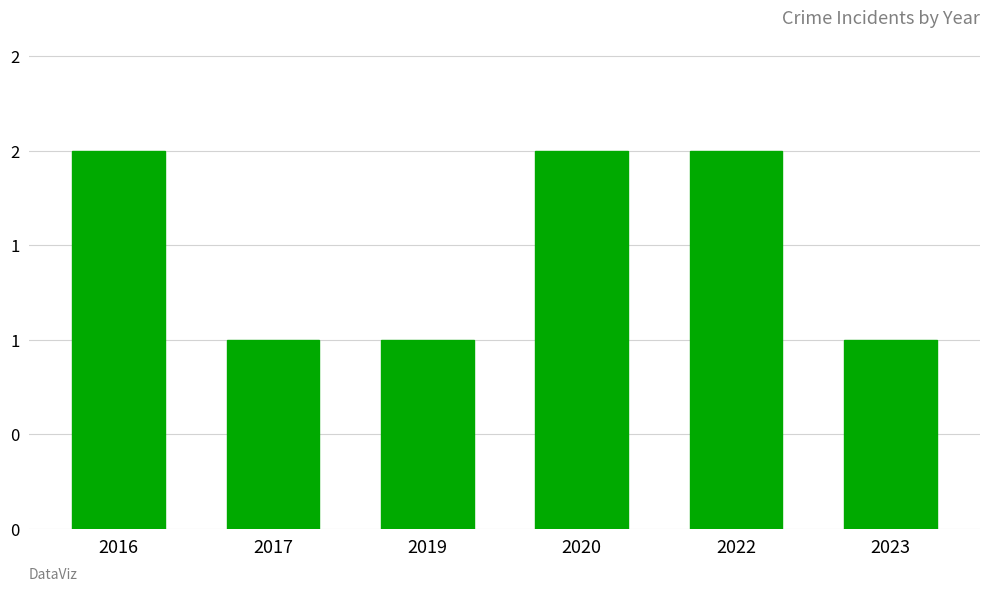

What is the change in value from 2020 to 2023?

-1